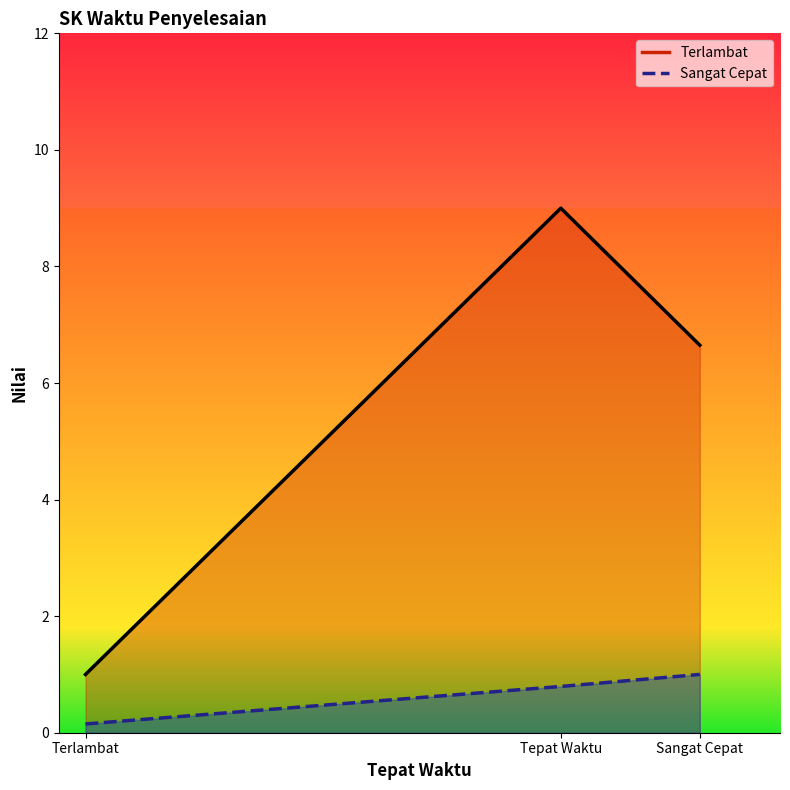

Which series has the largest total across all categories?

Terlambat